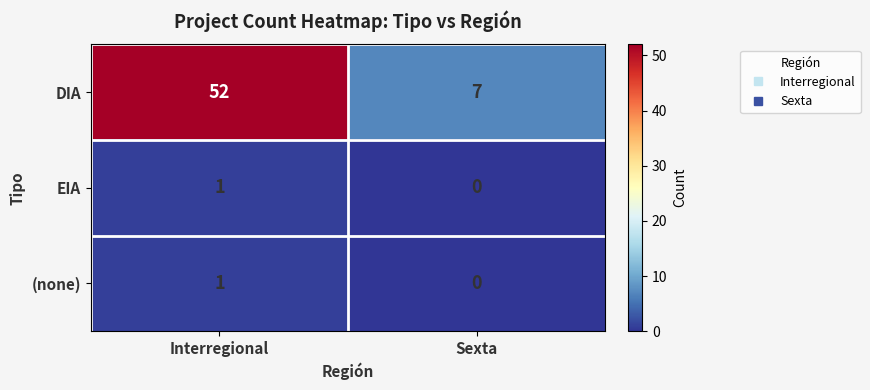

Between Interregional and Sexta, which series saw the biggest shift?

DIA